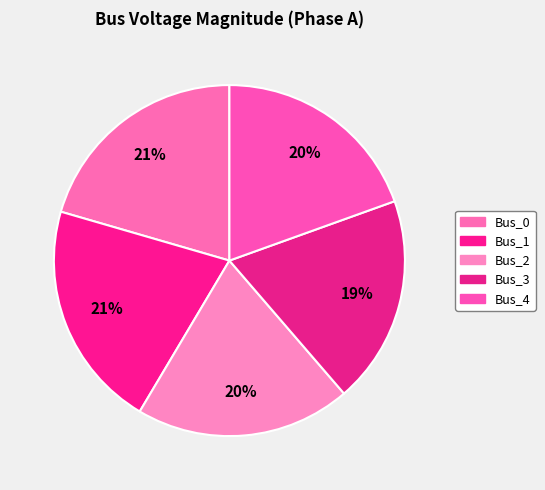

What percentage is the Bus_2 slice, to the nearest percent?

20%